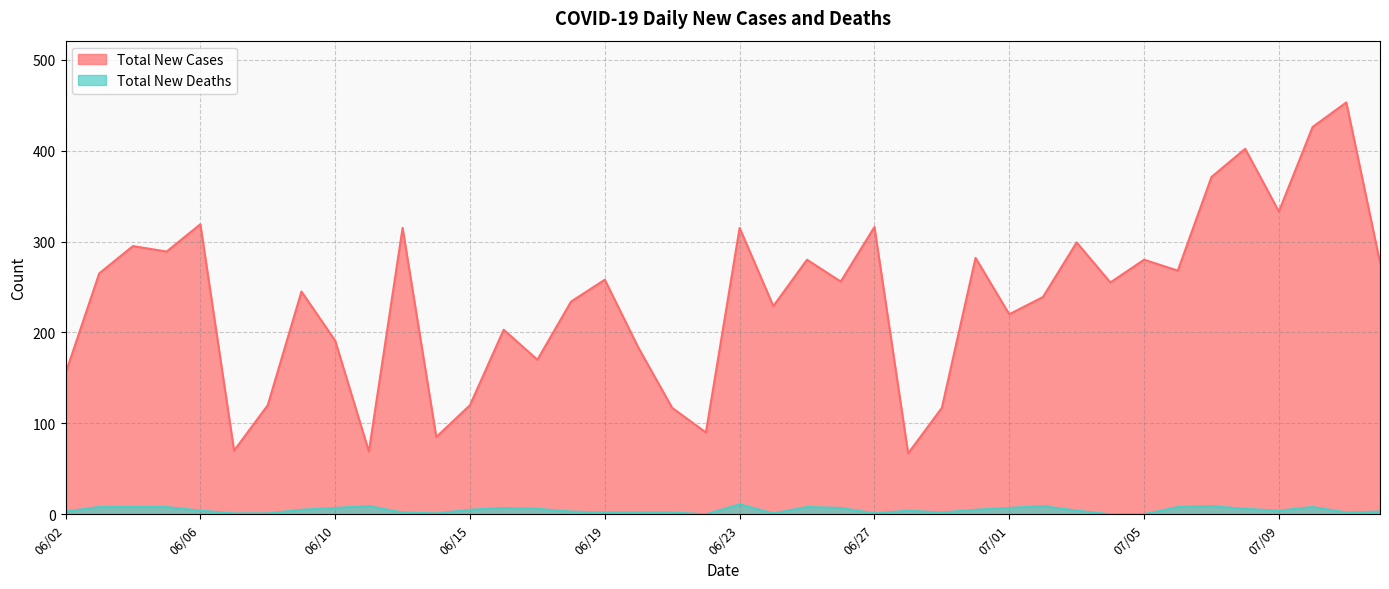

What is the value of the Total New Cases point at the 8th from the left?

245